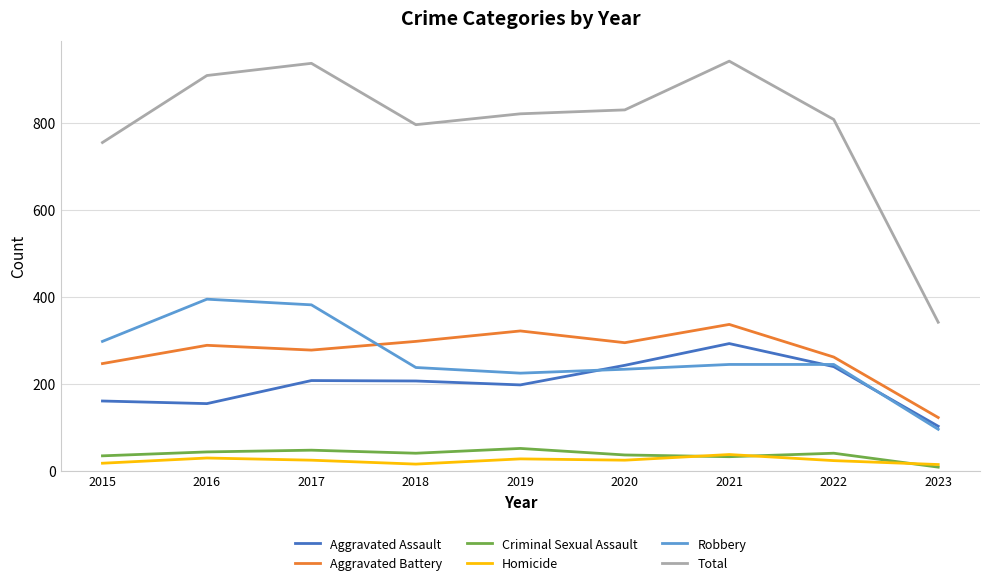

What is the maximum value for Total?

941